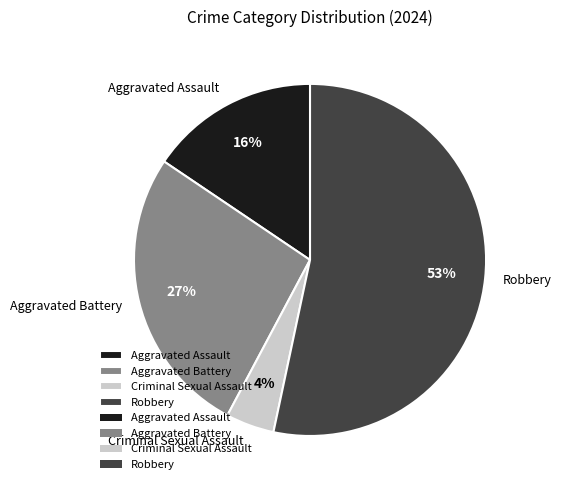

Is the sum of Aggravated Battery and Robbery greater than half?

Yes